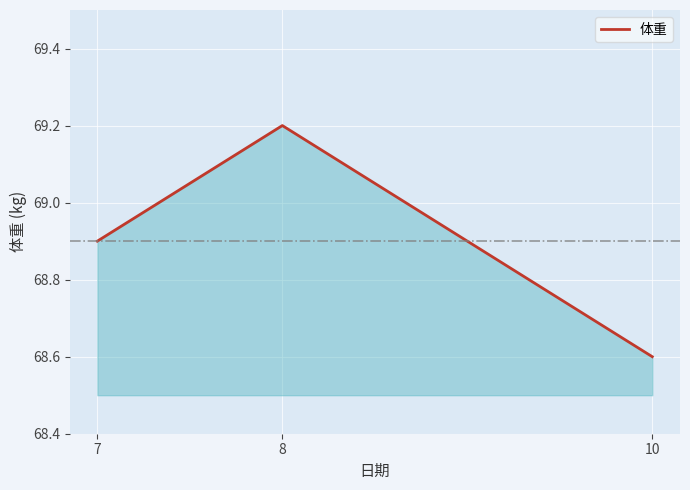

What is the ratio of the value at 8 to the value at 7?

1.0